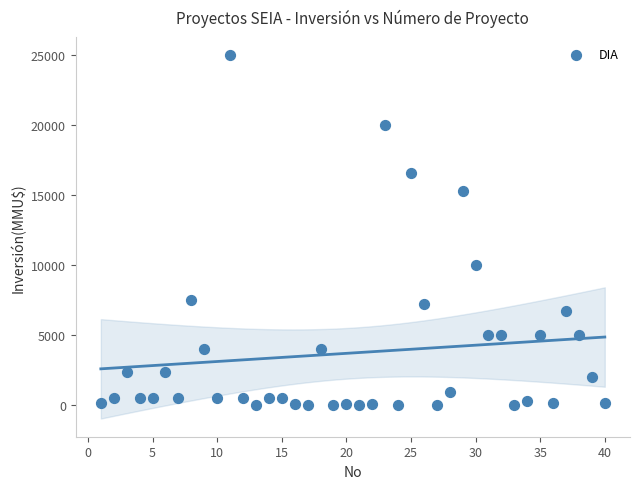

What Y value in the scatter plot is closest to 12500?

10000